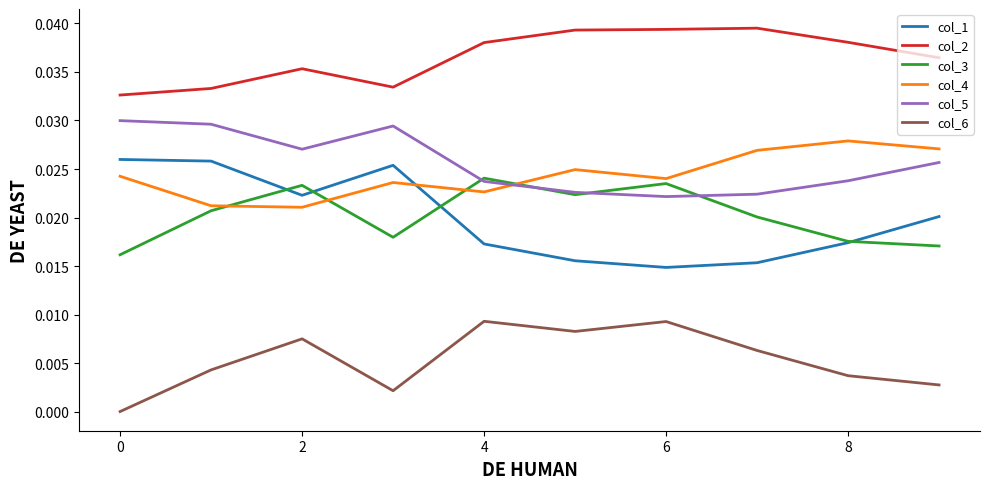

Which series has the largest total across all categories?

col_2